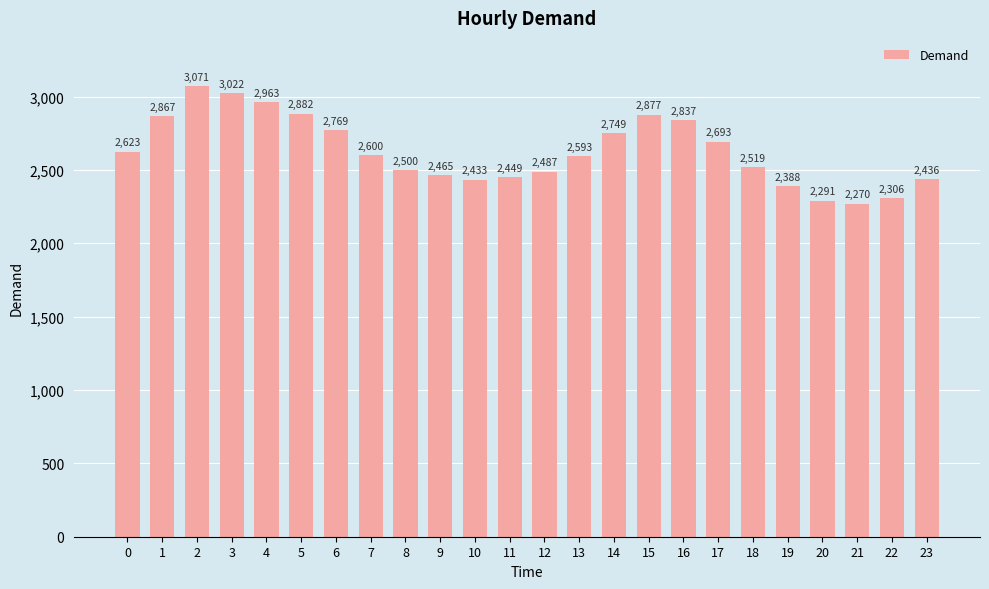

What is the value of the 22nd bar from the left?

2270